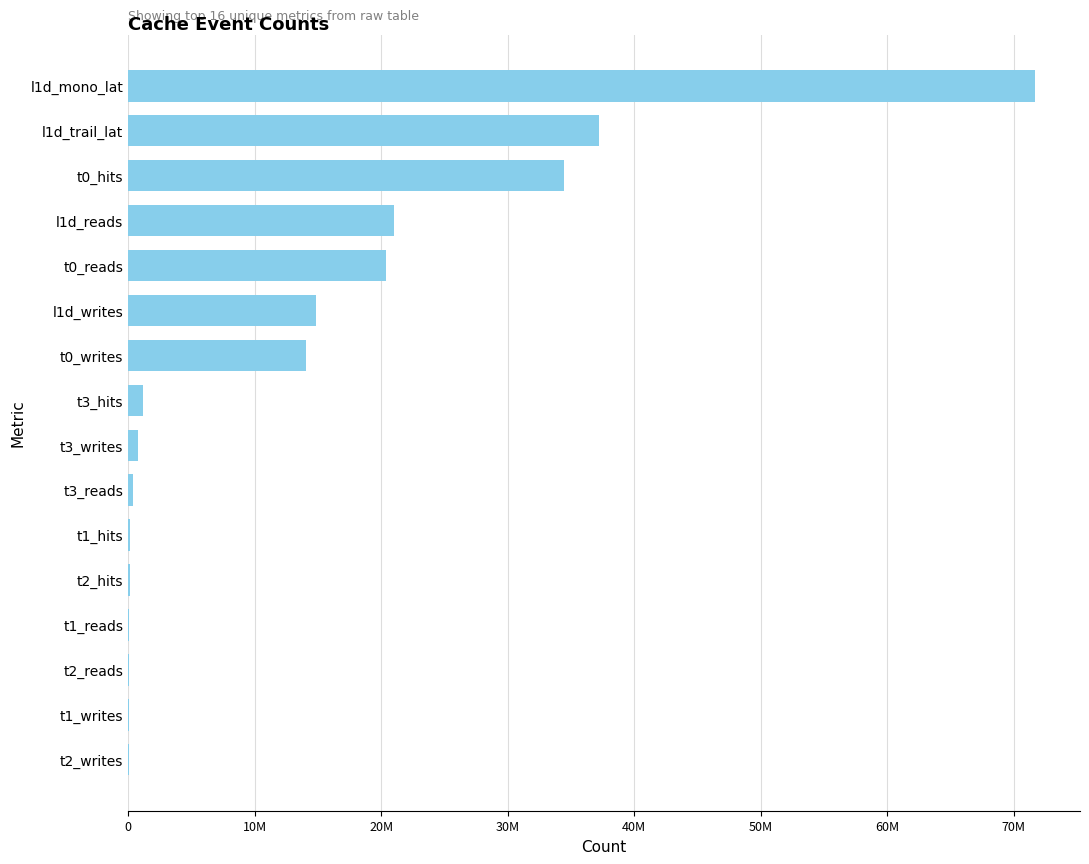

What is the average value?

13523677